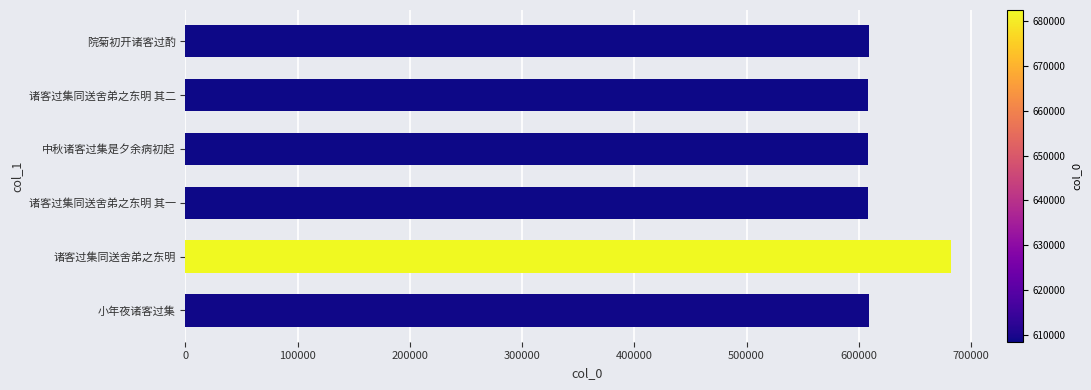

The chart shows a value of 412345 at 院菊初开诸客过酌. True or false?

False